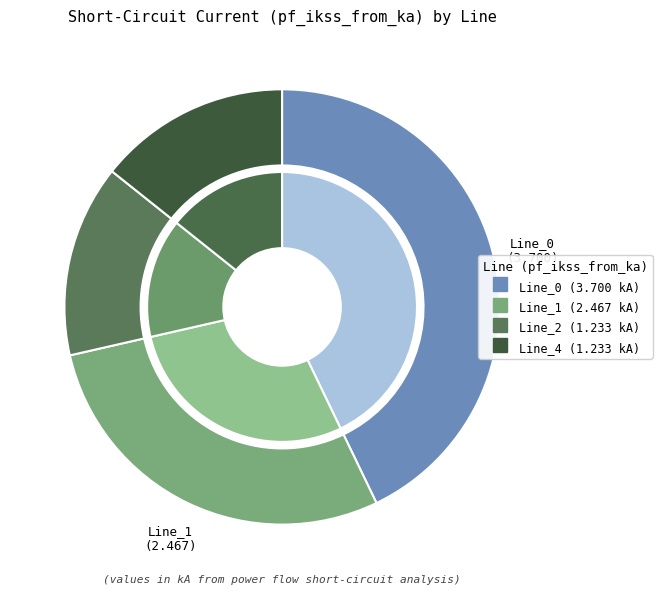

How much of the chart is everything except Line_1?

71.4%